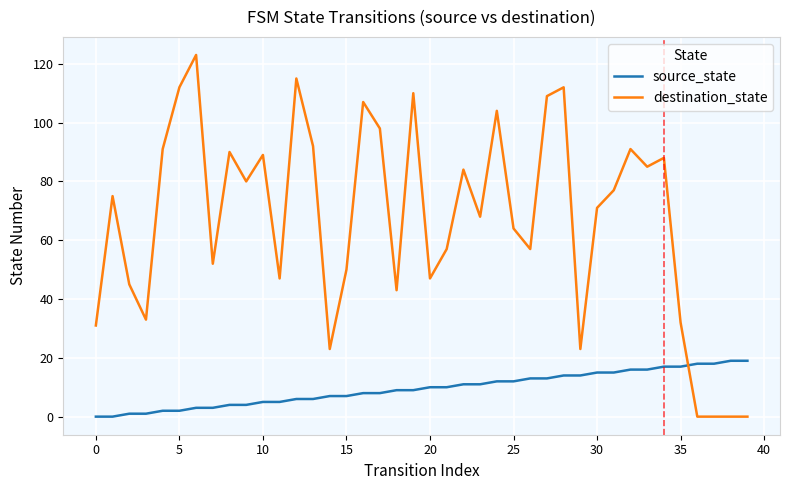

At how many categories does at least one series exceed 78?

18